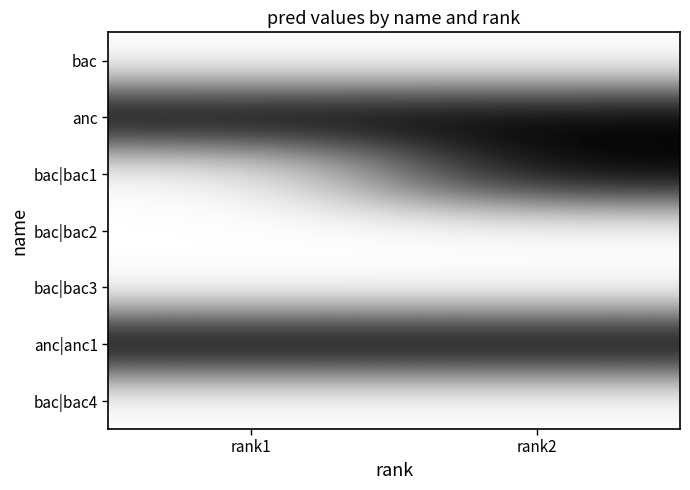

Which has a higher value, rank2 or rank1?

rank2